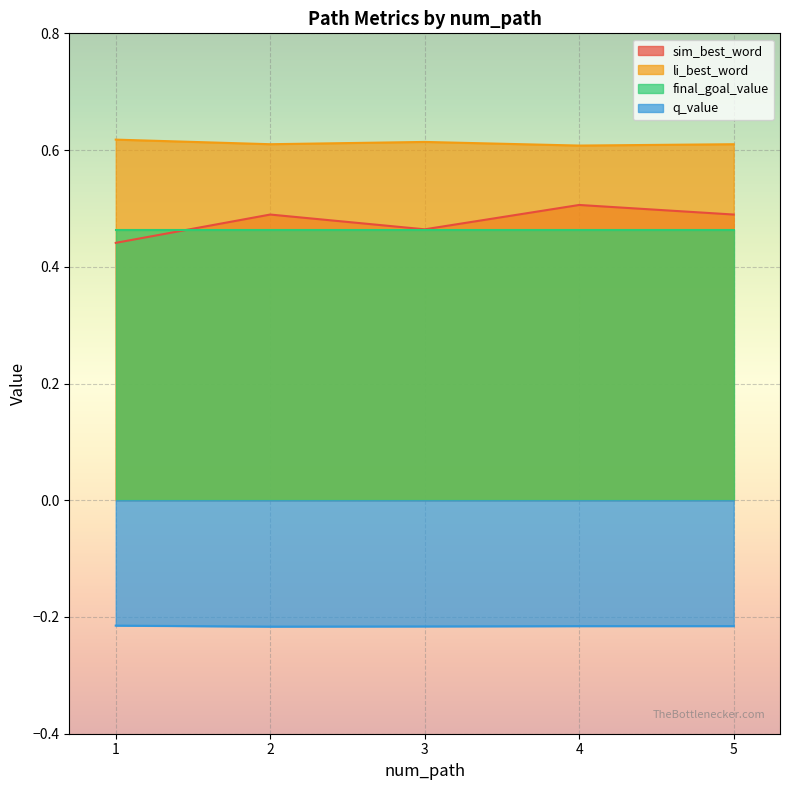

At which label does sim_best_word reach its minimum?

1